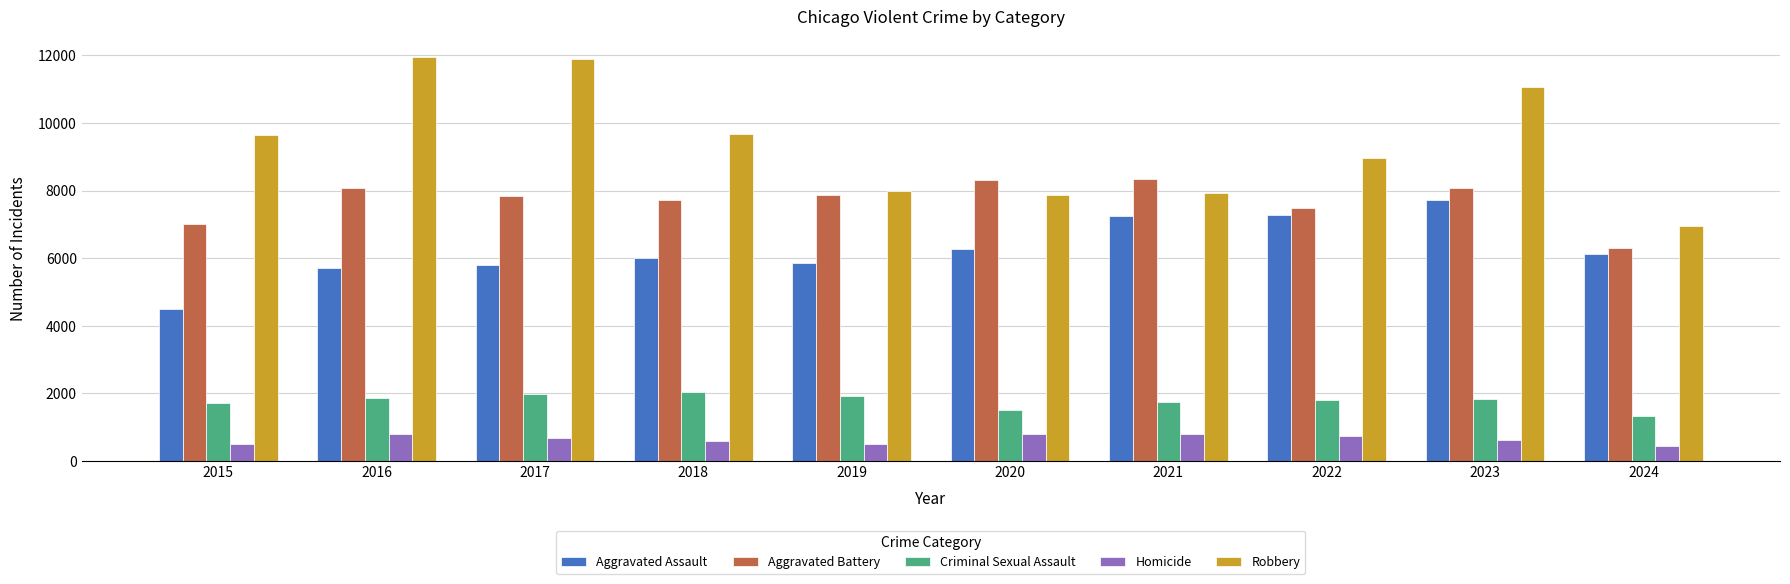

What is the difference between the second highest and second lowest values in the Robbery series?

4025